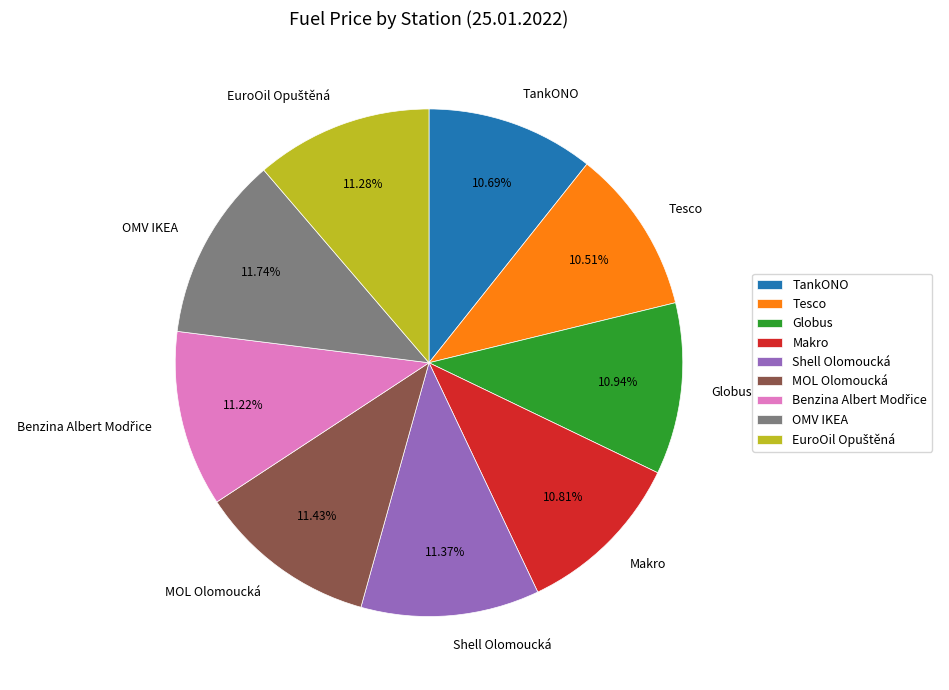

To the nearest percent, what is the average slice percentage?

11%